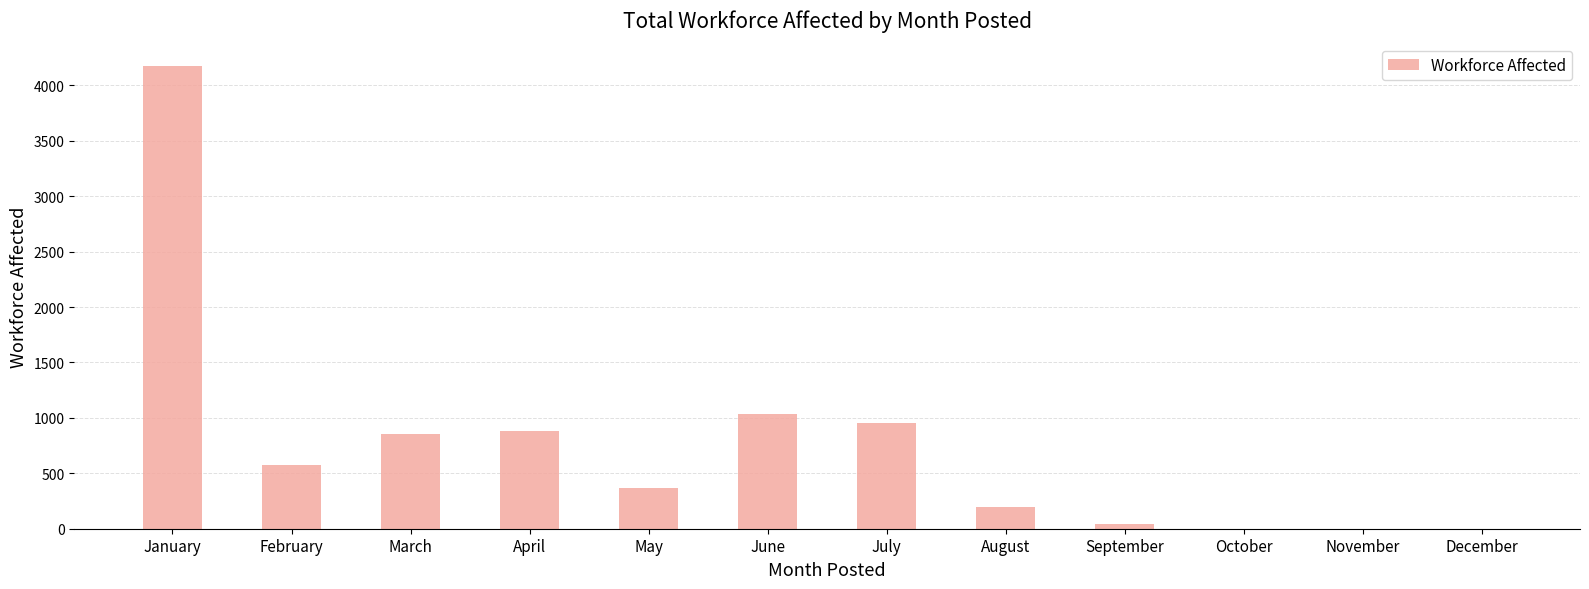

How many data points does each series have?

12